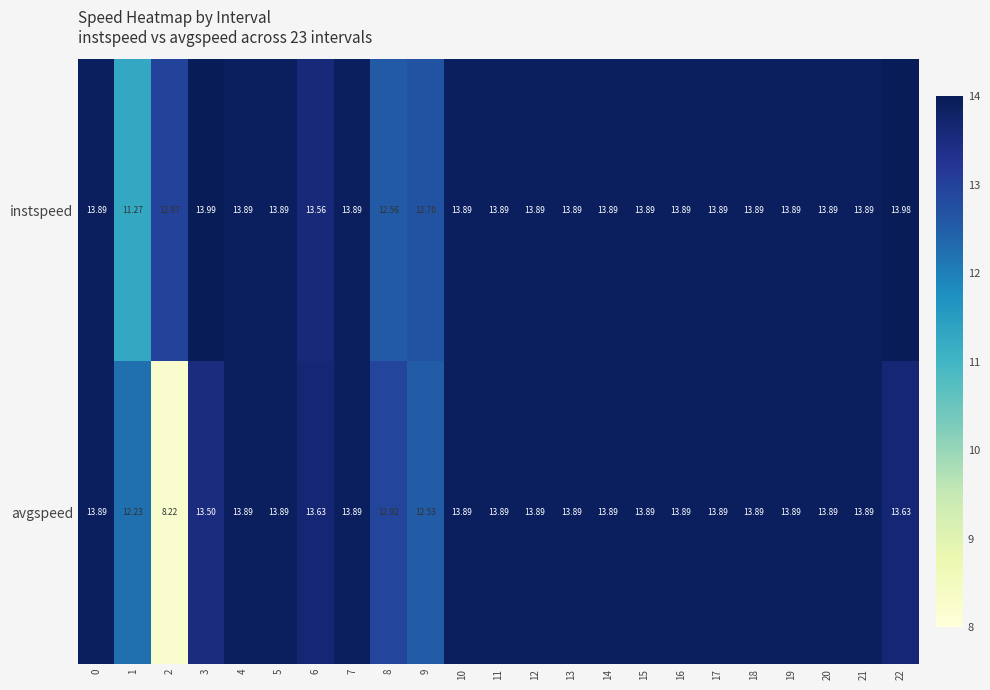

Which series changed the most between 3 and 7?

avgspeed